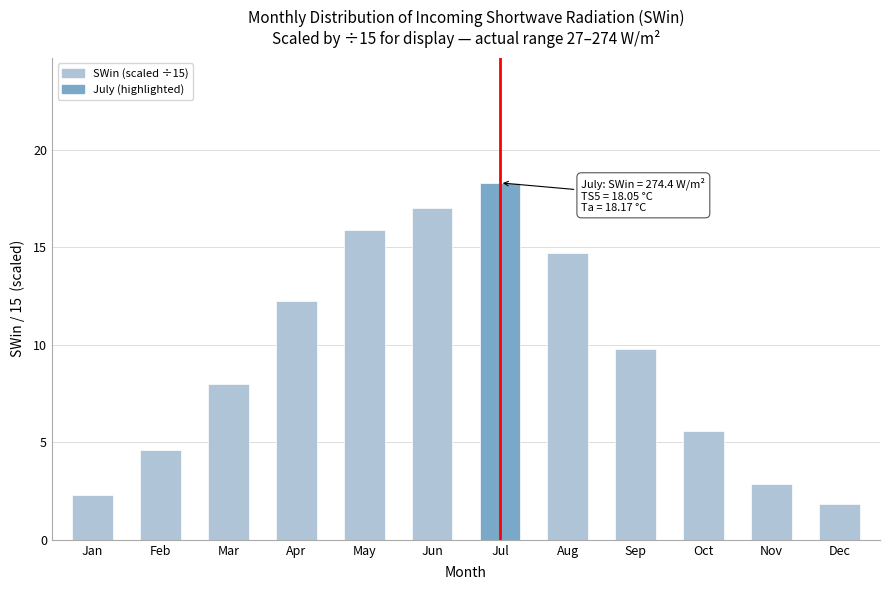

Reading left to right, transcribe all the data shown in this chart.

2.3	4.6	8.0	12.2	15.9	17.0	18.3	14.7	9.8	5.6	2.8	1.8